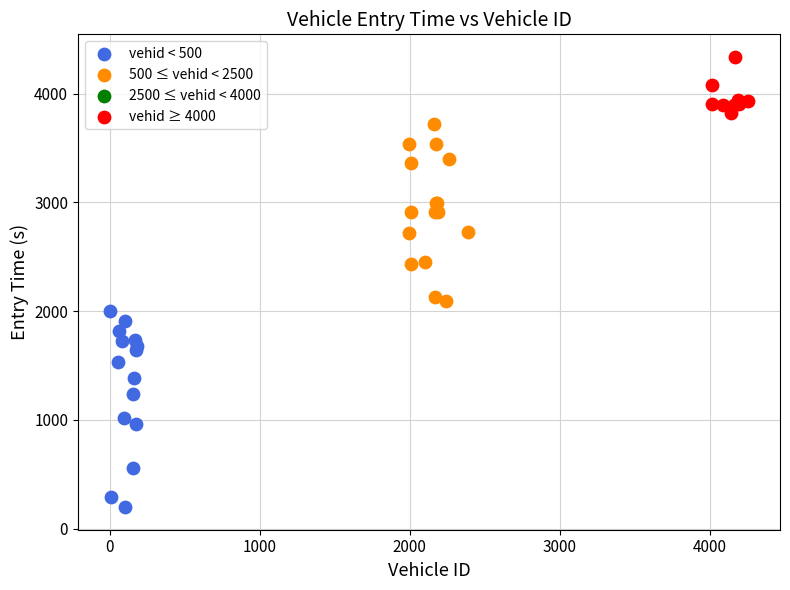

Which series has the largest Y range (max minus min)?

vehid < 500